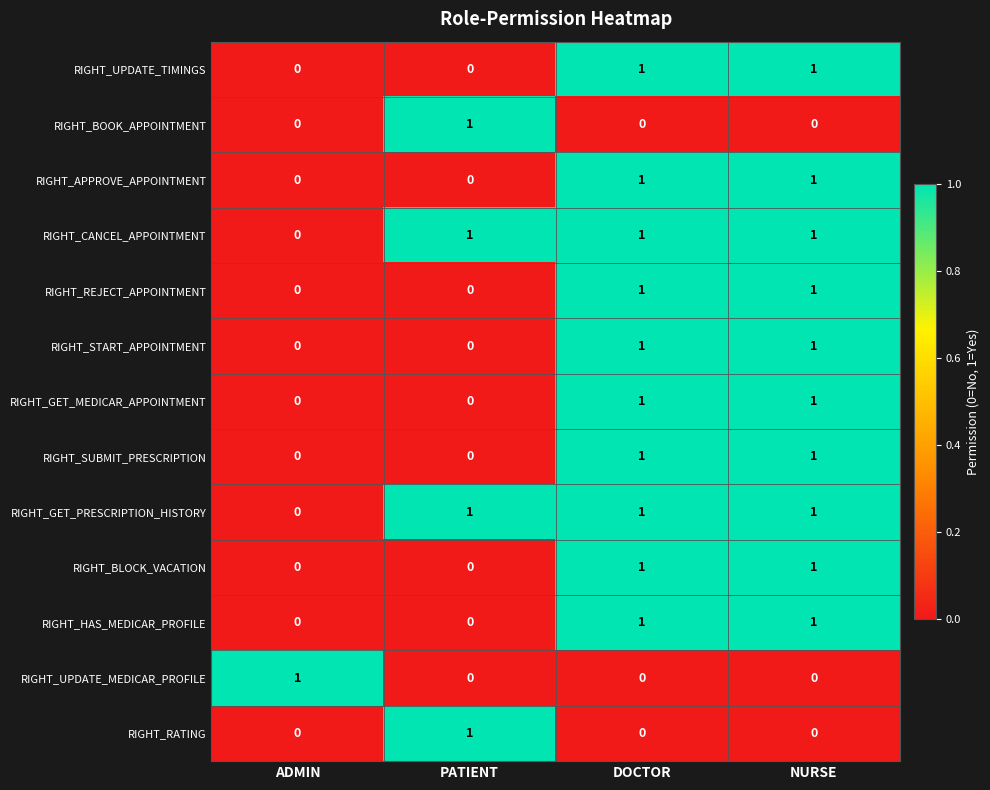

At how many categories does at least one series exceed 0?

4